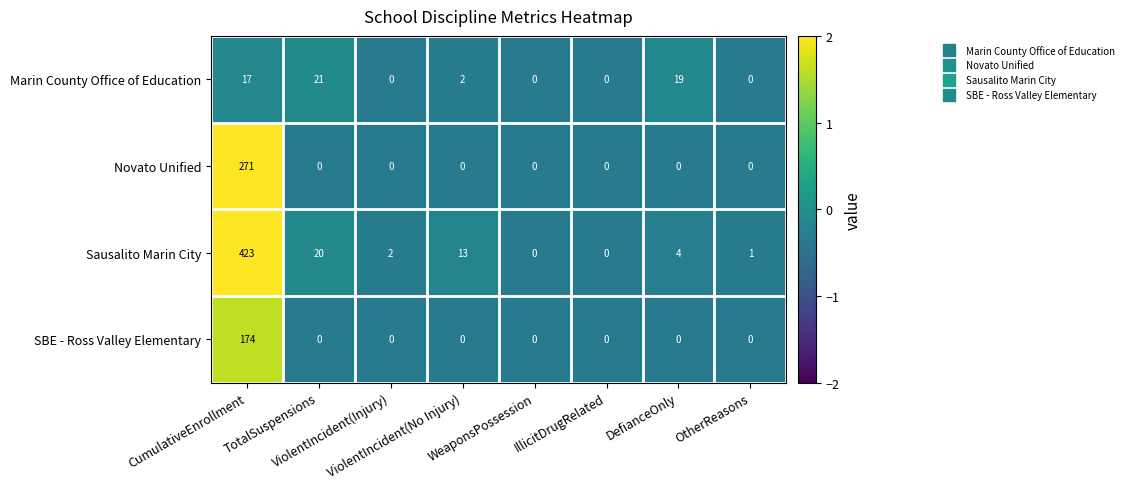

List the series in order of their peak value, lowest first.

Marin County Office of Education, SBE - Ross Valley Elementary, Novato Unified, Sausalito Marin City